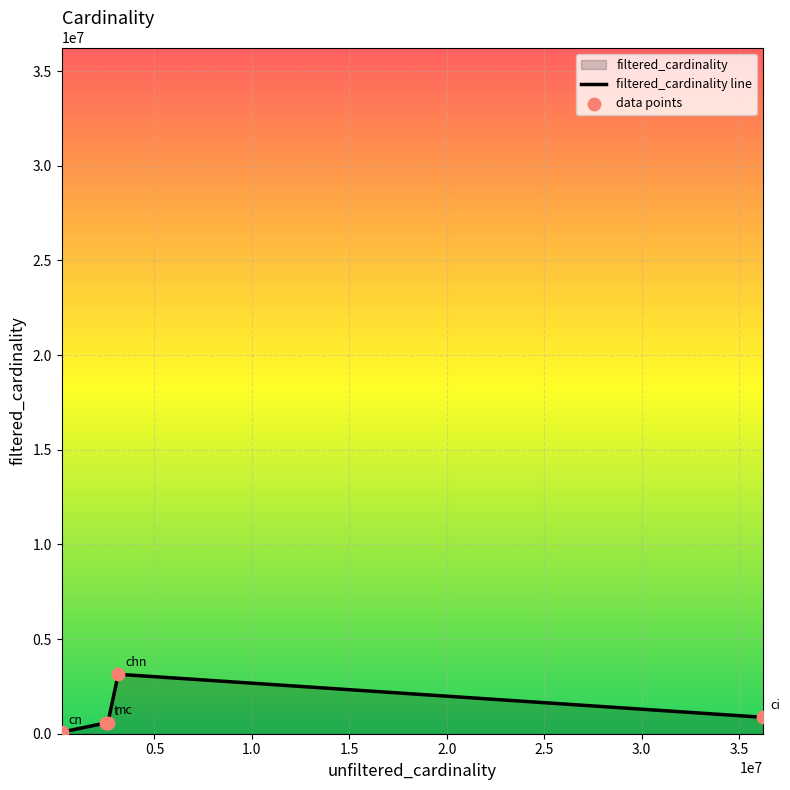

Which series has the widest spread of Y values?

filtered_cardinality line